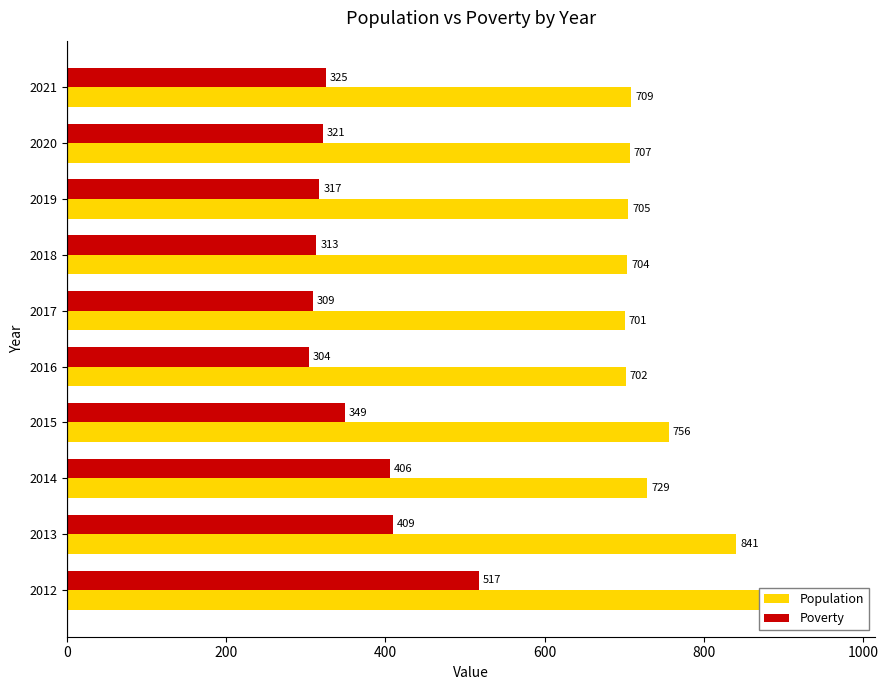

What are all the series names shown in the legend?

Population, Poverty